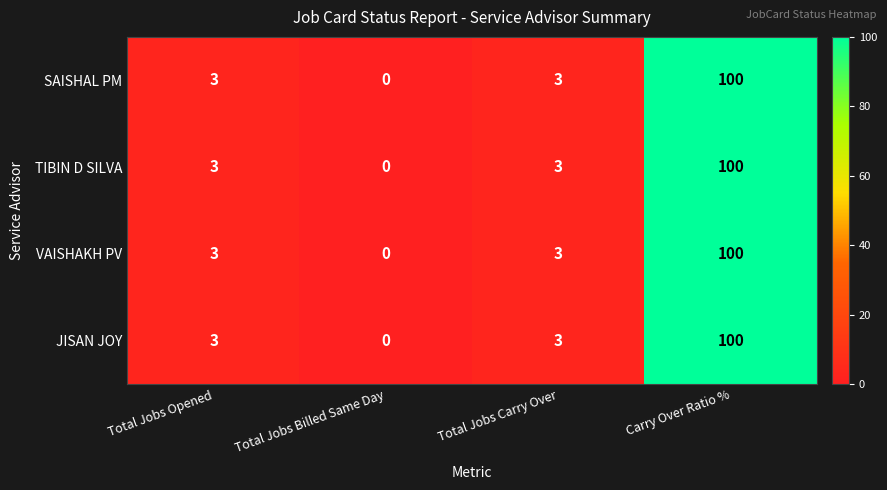

True or false: TIBIN D SILVA has a value of 3 at Total Jobs Carry Over.

True